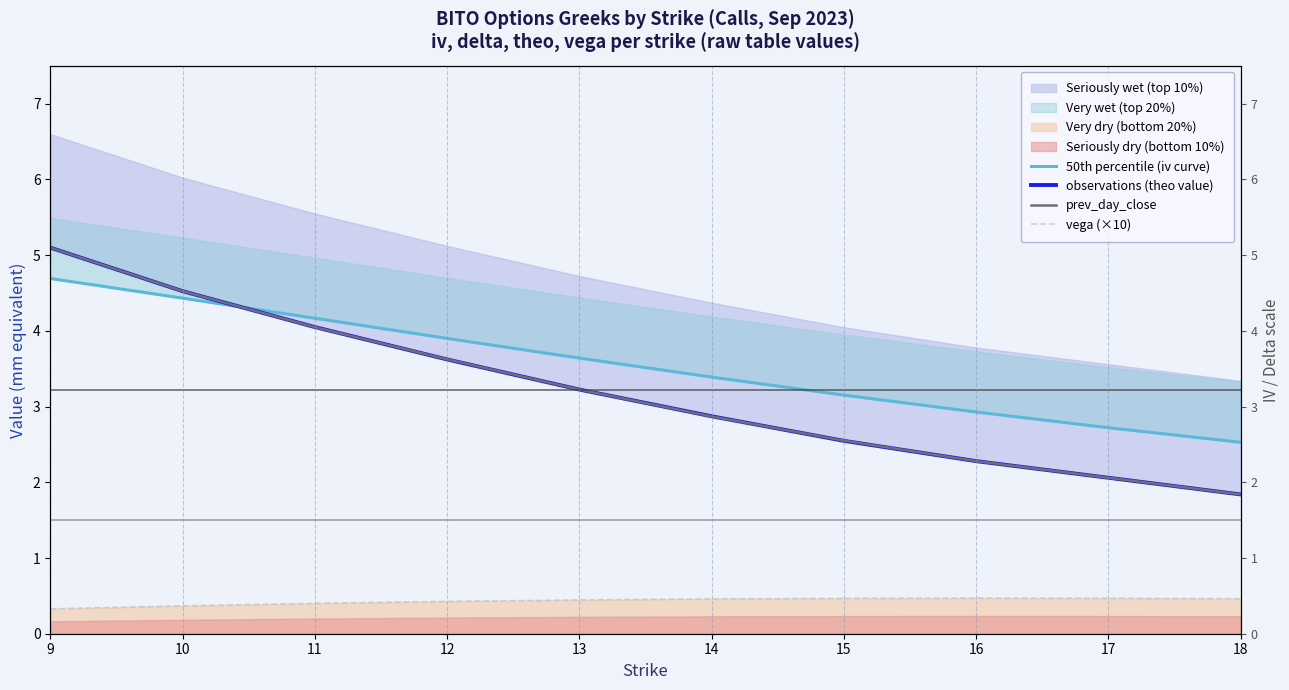

List the labels in order of vega (×10) value, largest first.

16, 17, 15, 18, 14, 13, 12, 11, 10, 9